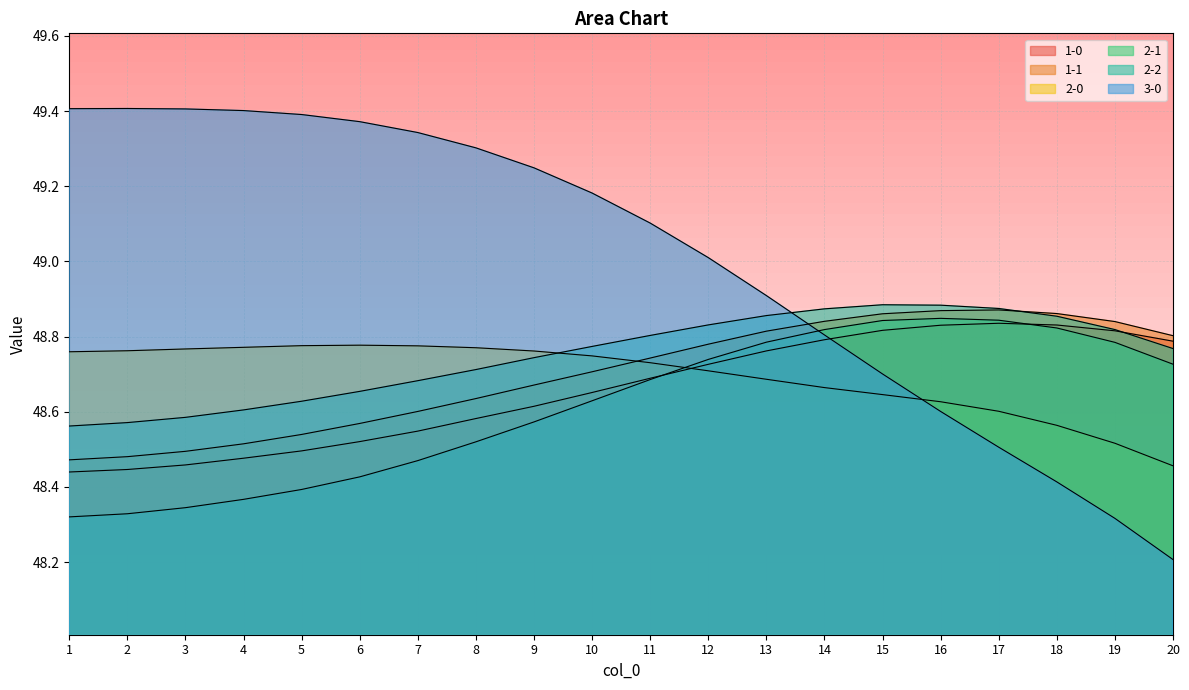

What is the total value across all series at 6?

292.3